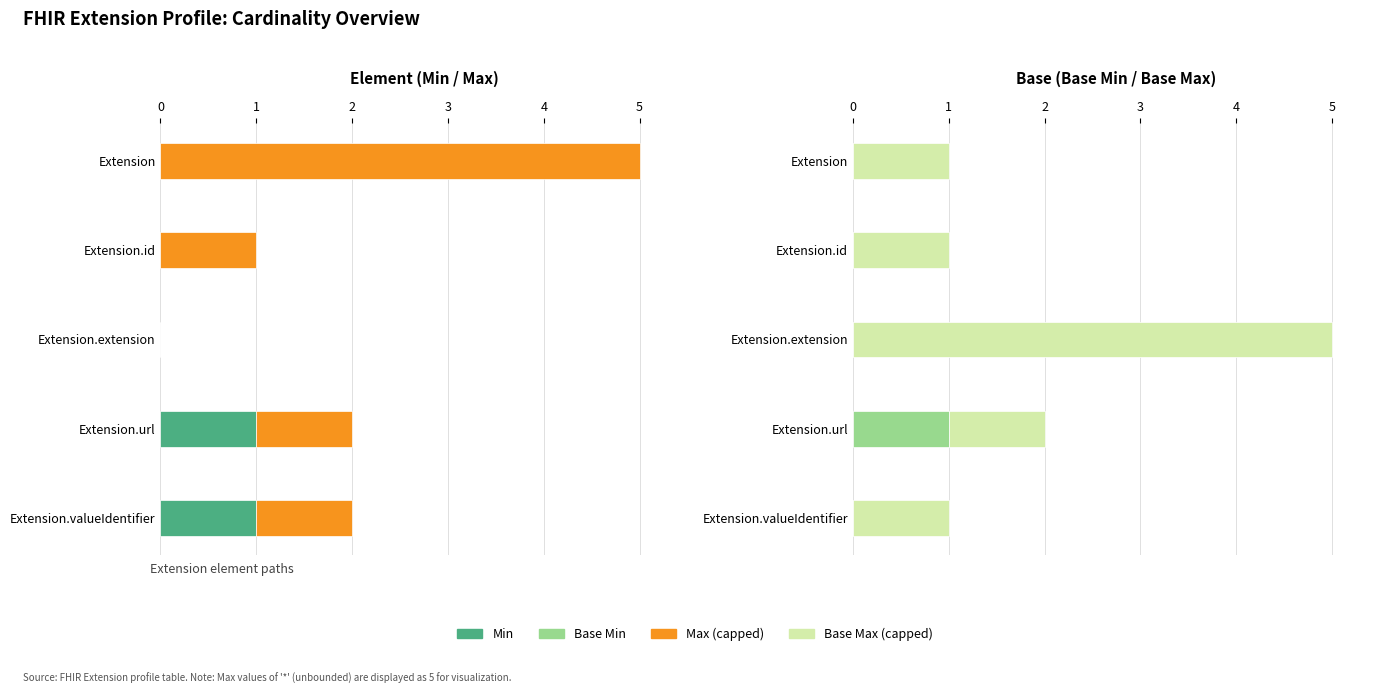

The value of Base Min at Extension.url is 2. True or false?

False